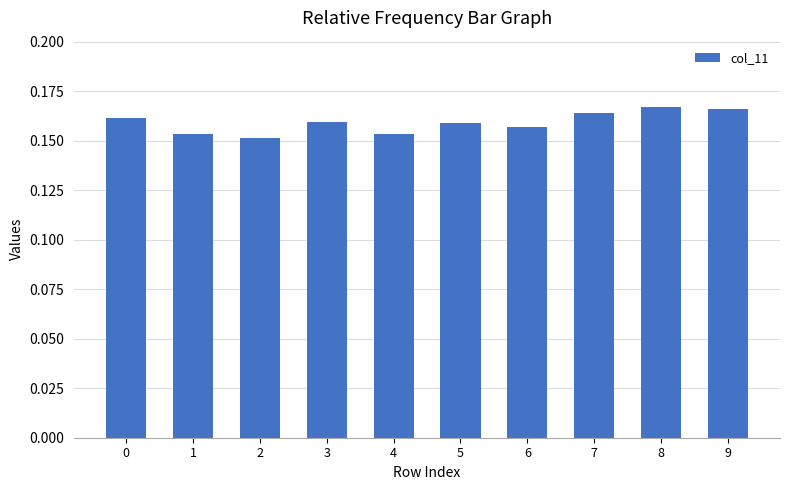

How many values are between 0 and 1?

10